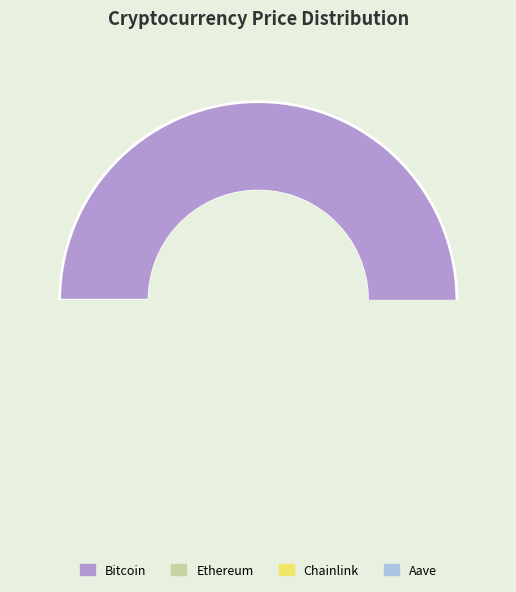

Is it true that Bitcoin is 96% of the pie?

True